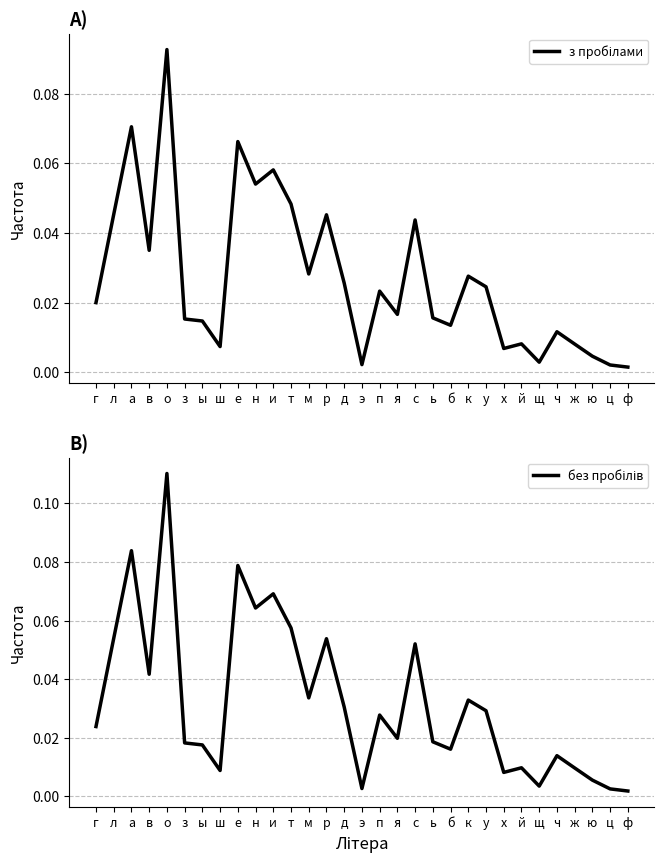

At which label does з пробілами reach its minimum?

ф